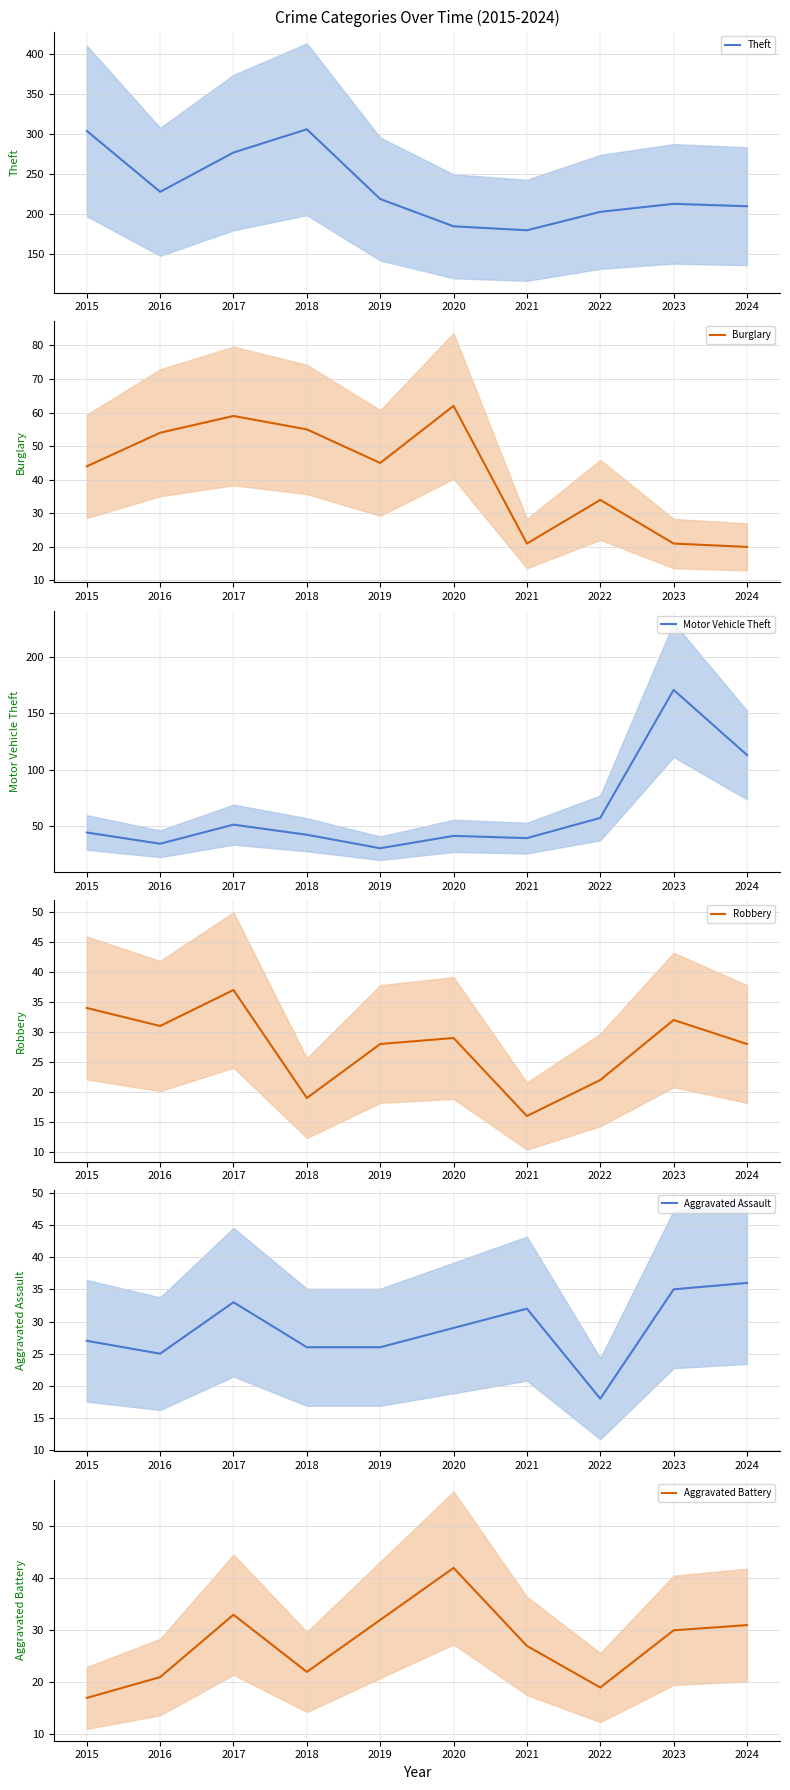

How many data points in Theft are above 219?

4